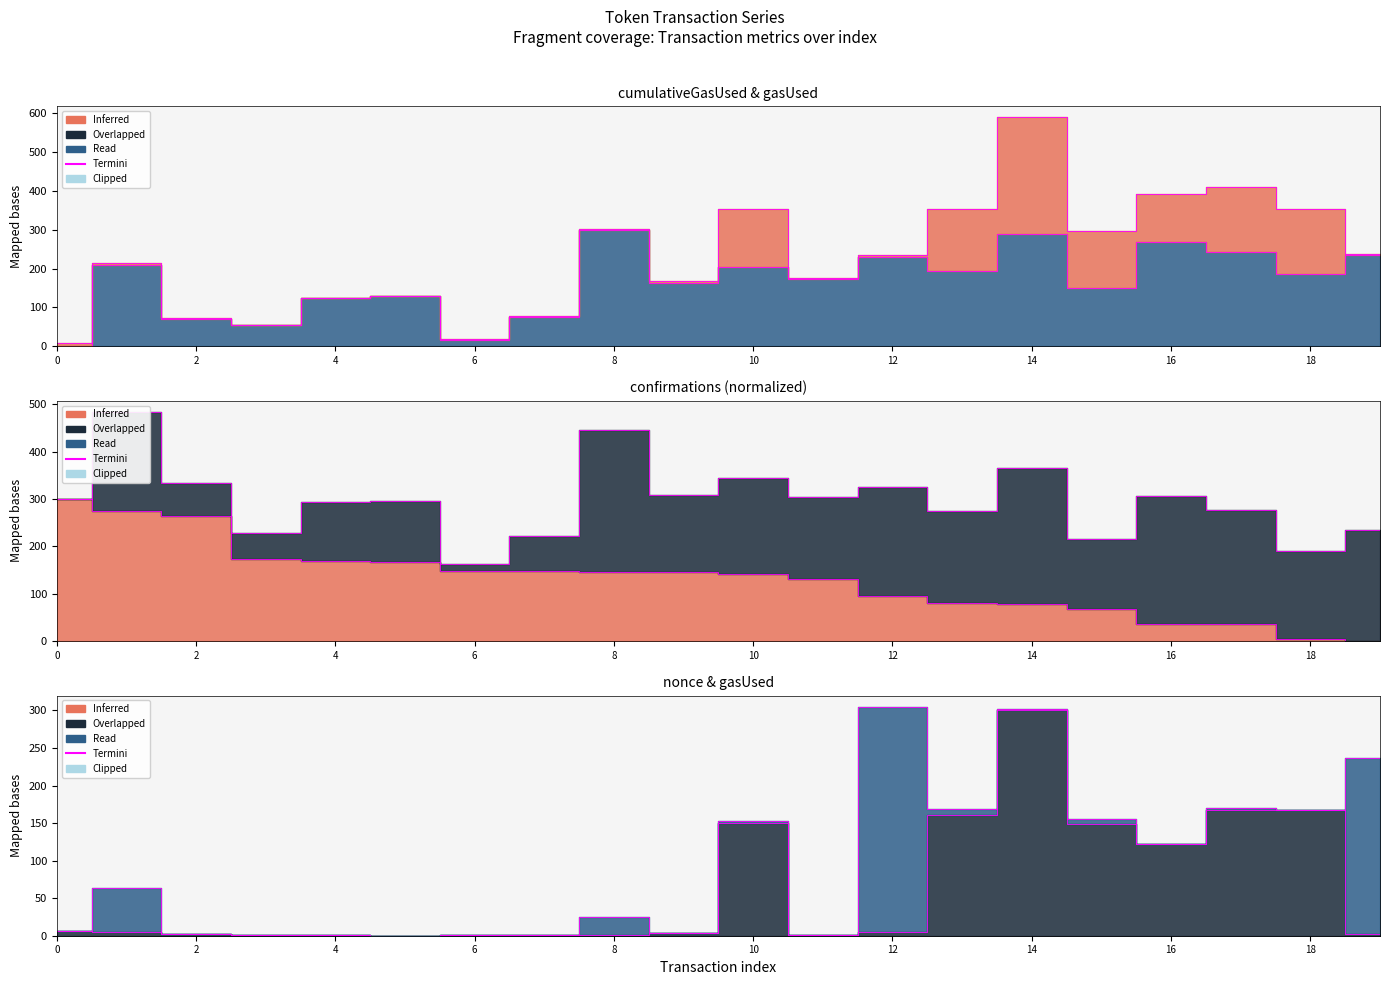

What is the difference between the confirmations values at 0 and 2?

36.7